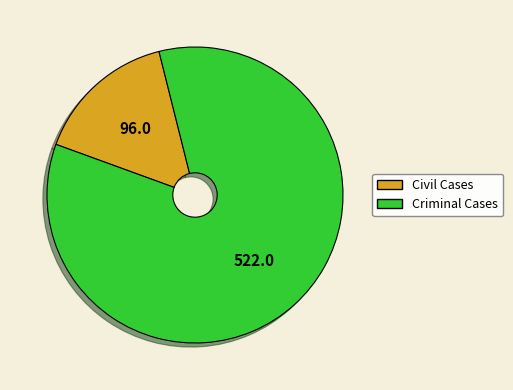

How many segments does this pie chart have?

2